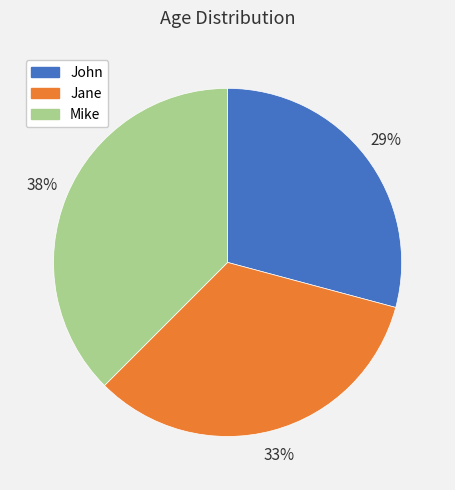

How many slices are in this pie chart?

3